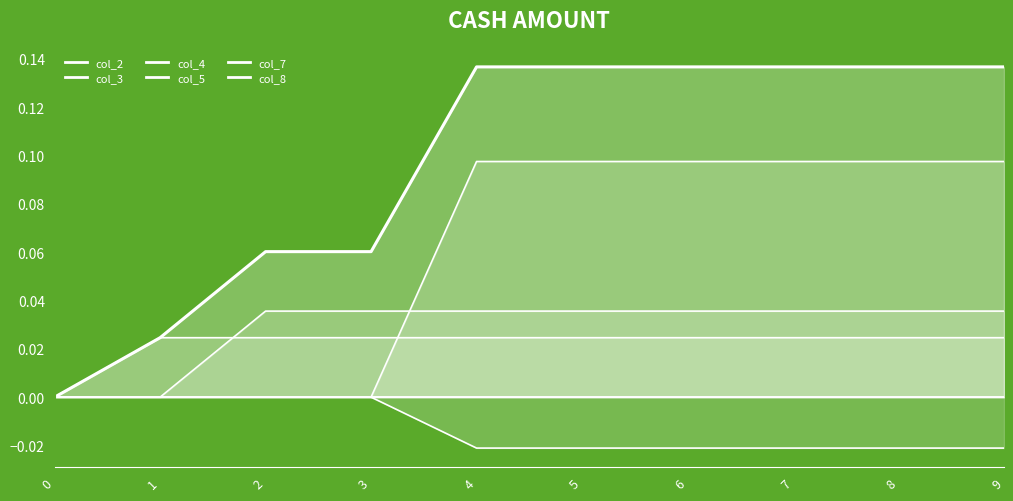

Between 9 and 8, which is larger?

9